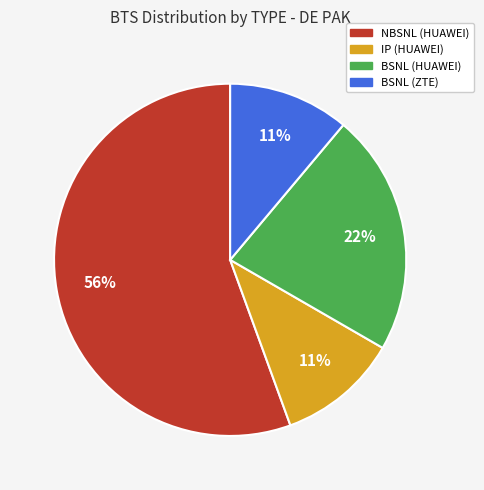

To the nearest percent, what is the average slice percentage?

25%